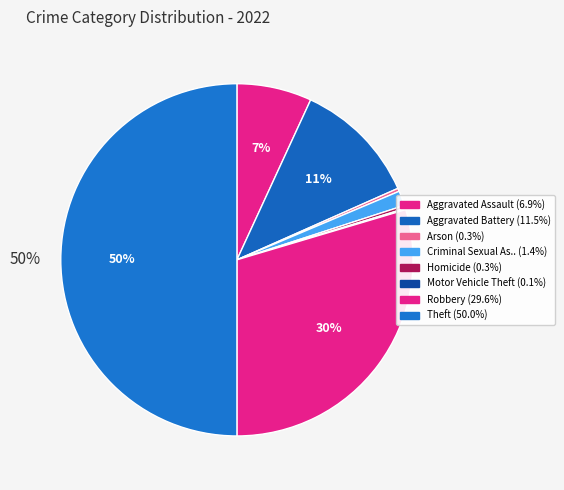

How many segments does this pie chart have?

8